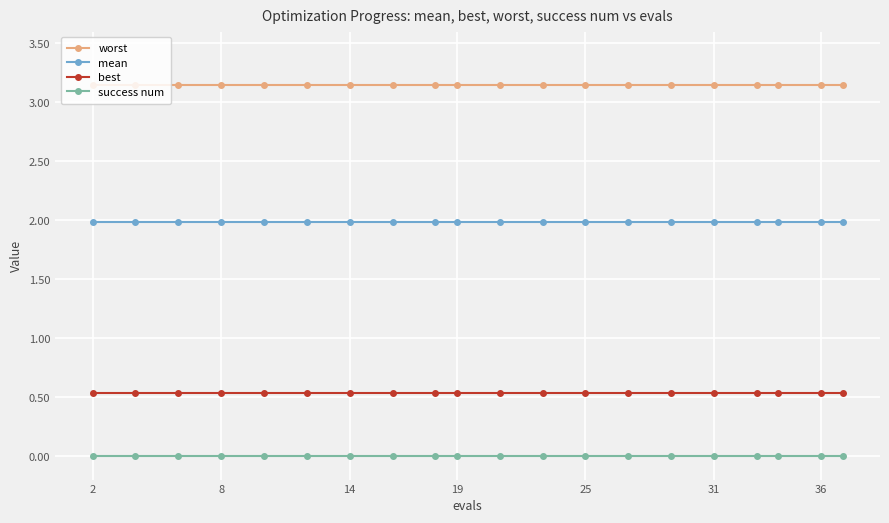

What is the sum of all best values?

10.7